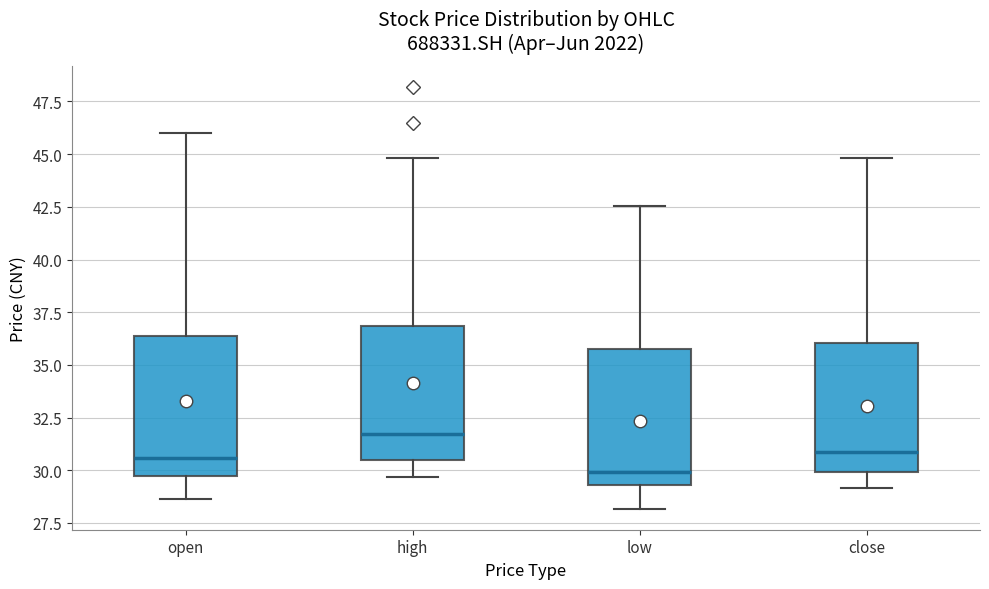

Reading left to right, transcribe this box plot: for each box, give where its median line is, the range the box spans, and where its two whiskers end, as read against the y-axis. The values are not printed on the chart, so give them approximately, as read against the axis.

open: median 30.5, box 29.5 to 36.5, whiskers 28.5 to 46.0
high: median 31.5, box 30.5 to 37.0, whiskers 29.5 to 45.0
low: median 30.0, box 29.5 to 36.0, whiskers 28.0 to 42.5
close: median 31.0, box 30.0 to 36.0, whiskers 29.0 to 45.0